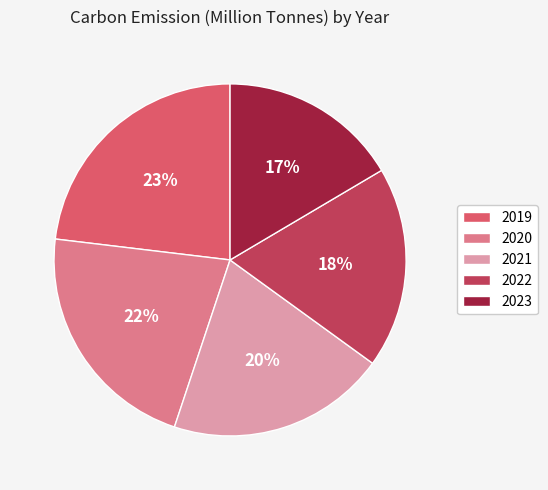

What is the smallest slice in the pie chart?

2023